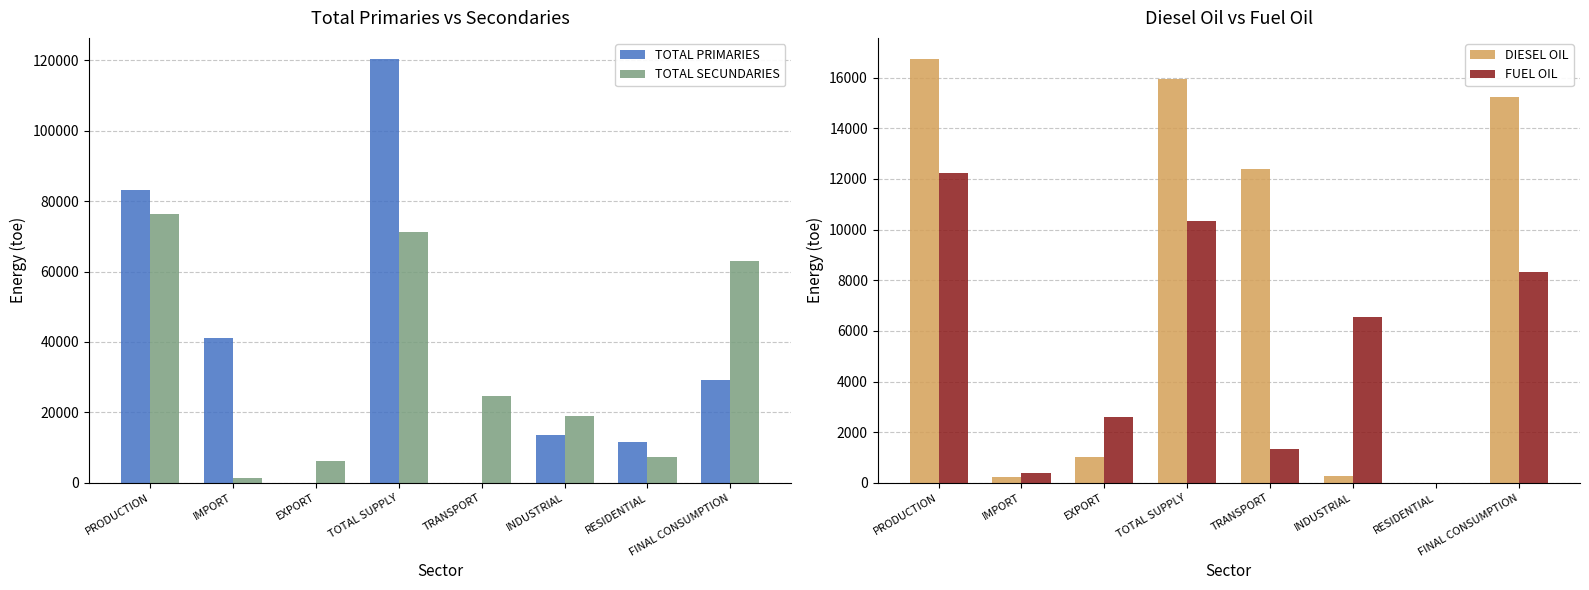

At which label does TOTAL PRIMARIES reach its minimum?

TRANSPORT